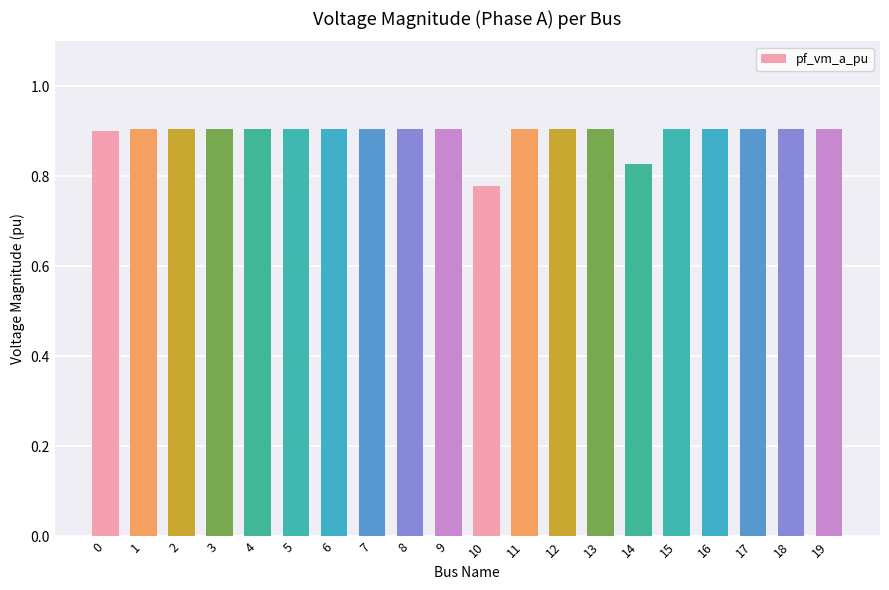

Count the values in the range 0 to 1.

20